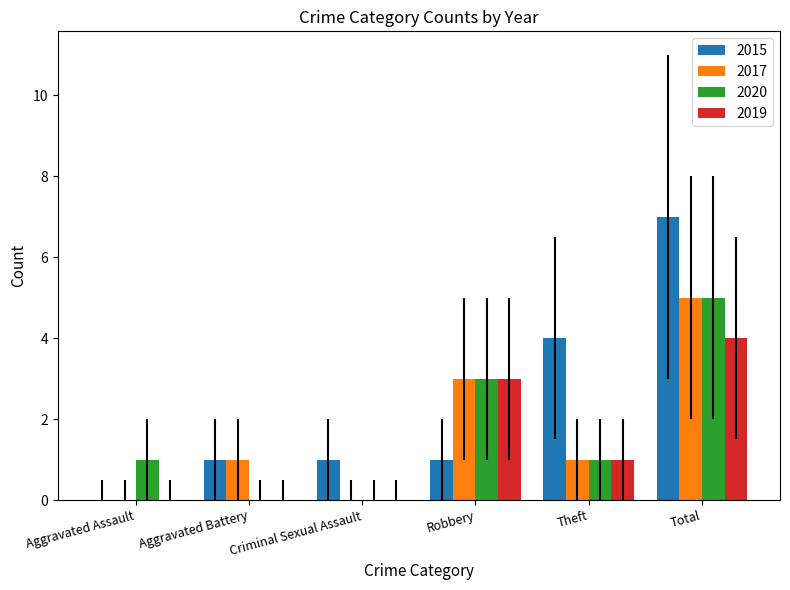

Count the 2019 values in the range 0 to 3.

5